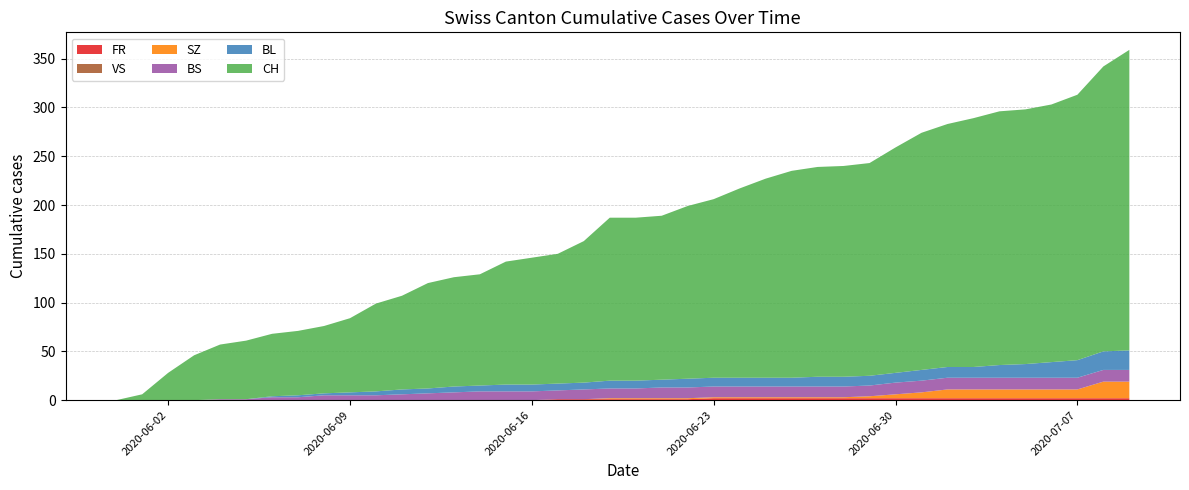

Reading left to right, transcribe all the data shown in this chart.

CH: 0	6	28	46	56	60	64	66	69	76	90	96	108	112	114	126	130	133	145	167	167	168	177	183	194	204	212	215	216	218	231	243	249	255	260	261	264	272	292	308
BL: 0	0	0	0	0	0	1	2	2	3	4	5	5	6	6	7	7	7	7	8	8	8	9	9	9	9	9	10	10	10	10	11	11	11	13	14	16	18	19	20
BS: 0	0	0	0	1	1	3	3	5	5	5	6	7	8	9	9	9	9	10	10	10	11	11	11	11	11	11	11	11	11	12	12	12	12	12	12	12	12	12	12
SZ: 0	0	0	0	0	0	0	0	0	0	0	0	0	0	0	0	0	0	0	1	1	1	1	1	1	1	1	1	1	2	4	6	9	9	9	9	9	9	17	17
VS: 0	0	0	0	0	0	0	0	0	0	0	0	0	0	0	0	0	0	0	0	0	0	0	0	0	0	0	0	0	0	0	0	0	0	0	0	0	0	0	0
FR: 0	0	0	0	0	0	0	0	0	0	0	0	0	0	0	0	0	1	1	1	1	1	1	2	2	2	2	2	2	2	2	2	2	2	2	2	2	2	2	2